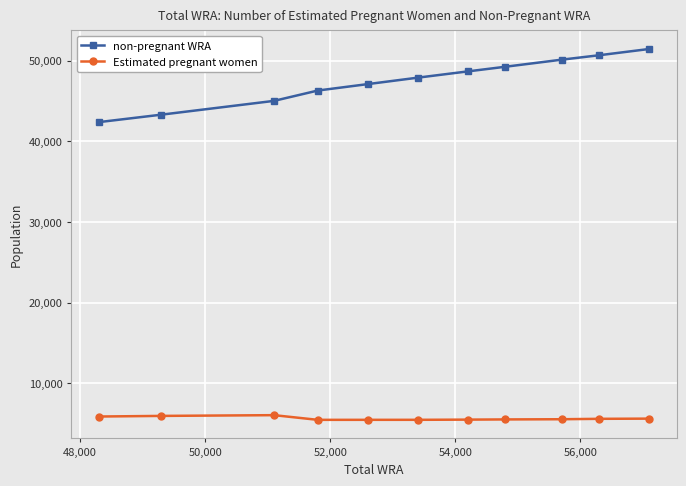

At how many categories does at least one series exceed 41331?

11